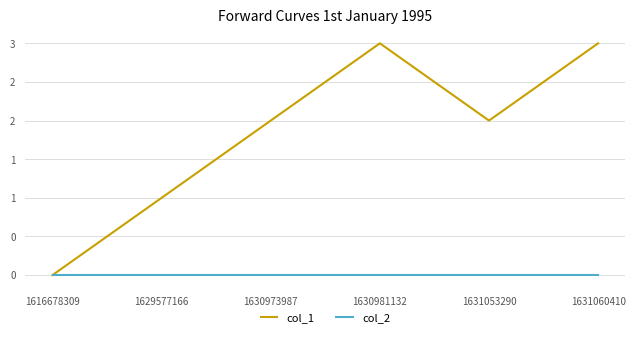

List the labels in order of col_2 value, largest first.

1616678309, 1629577166, 1630973987, 1630981132, 1631053290, 1631060410